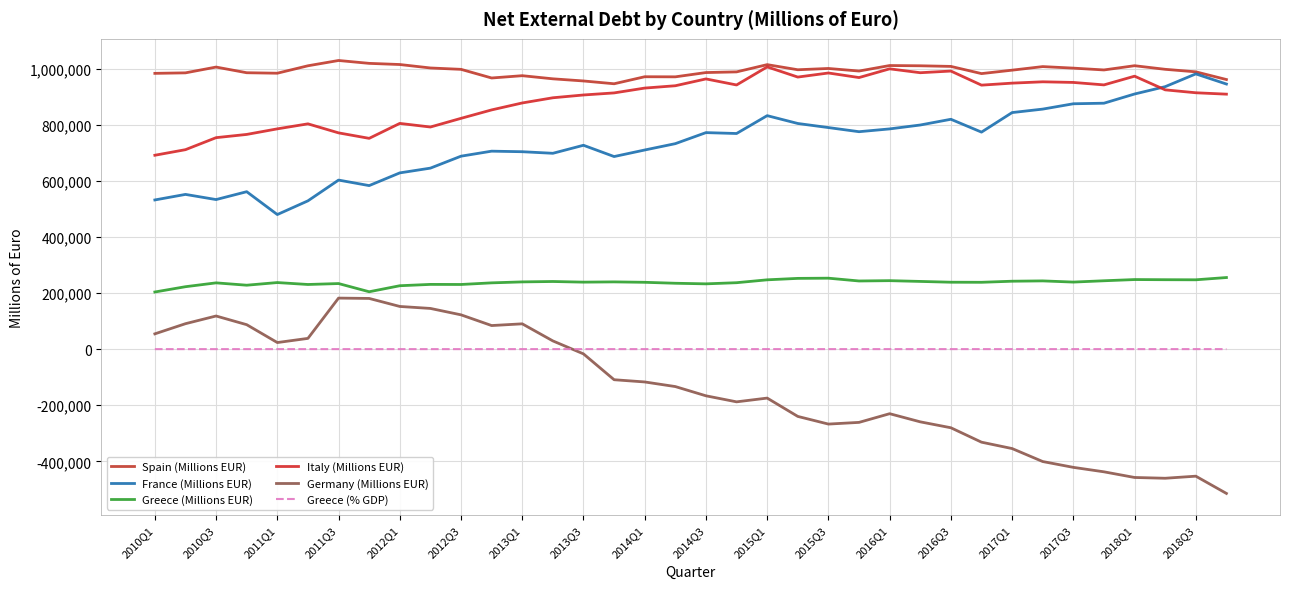

What is the maximum value shown in the chart?

1029084